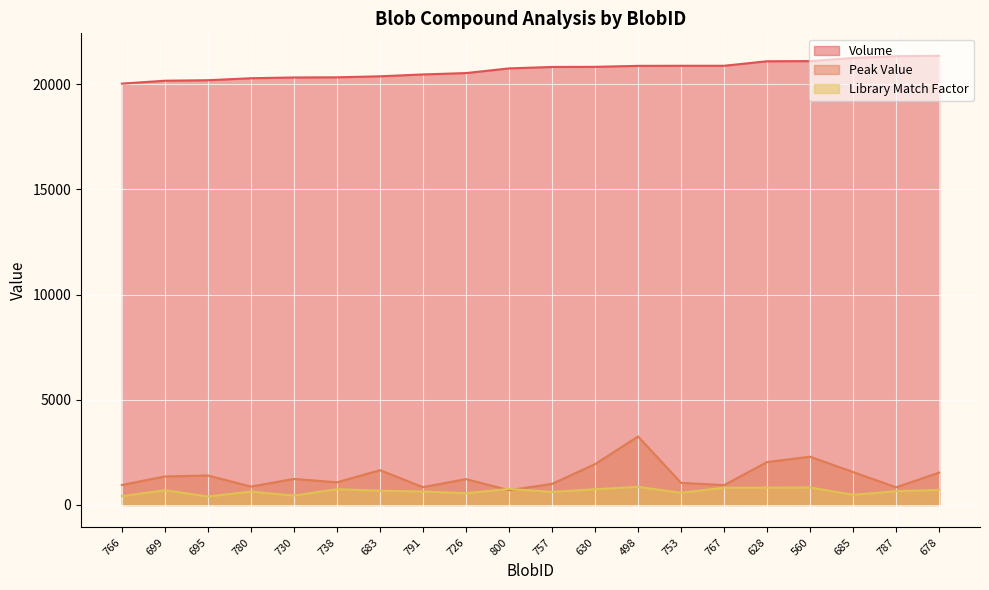

Which label corresponds to the largest value in the chart?

678